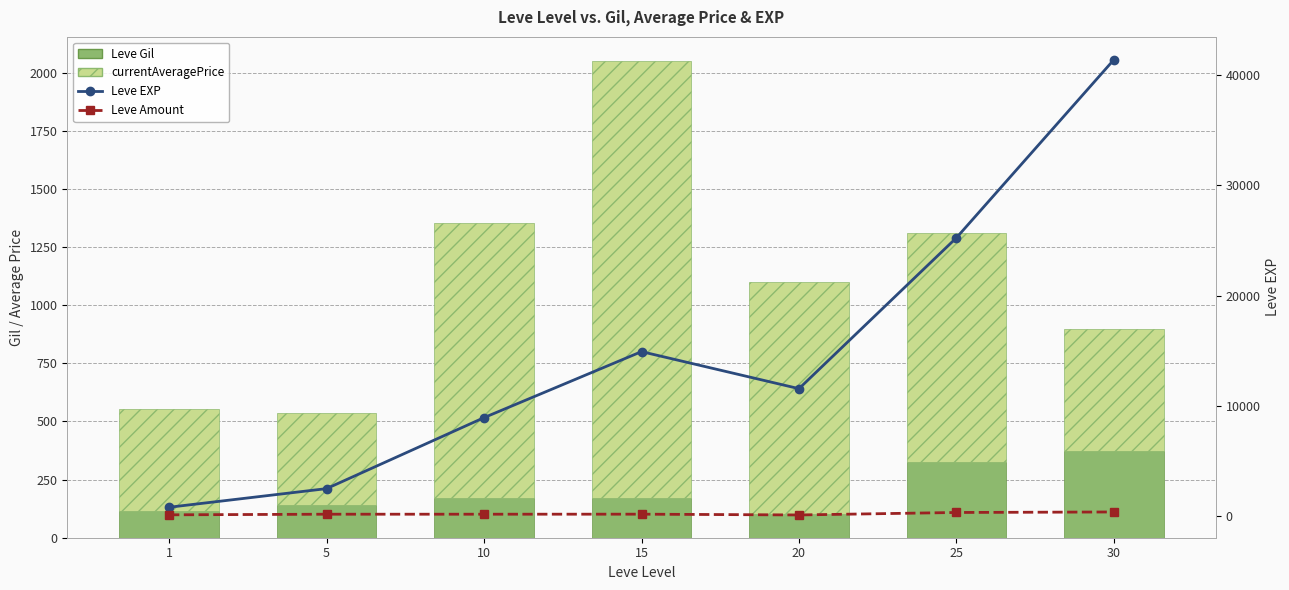

Where does the currentAveragePrice series first go above 983?

10